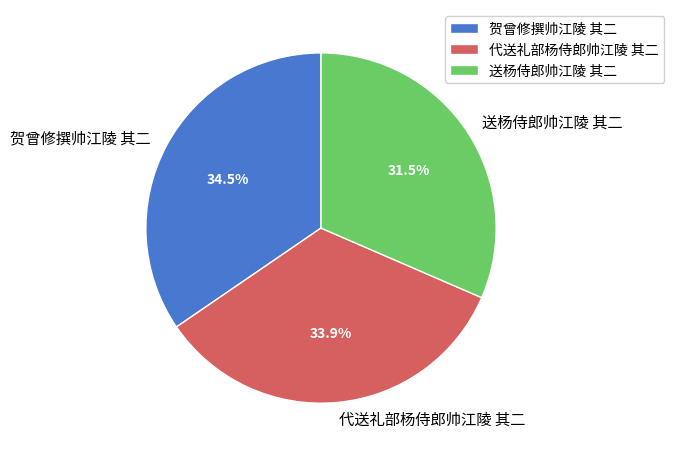

How many segments does this pie chart have?

3